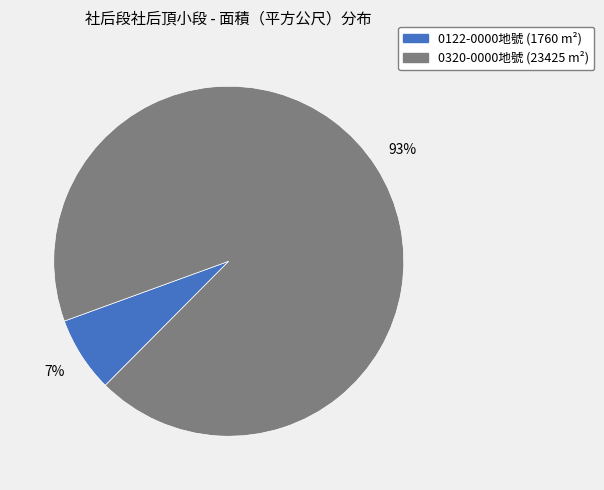

Is there any slice that represents more than half of the pie?

Yes